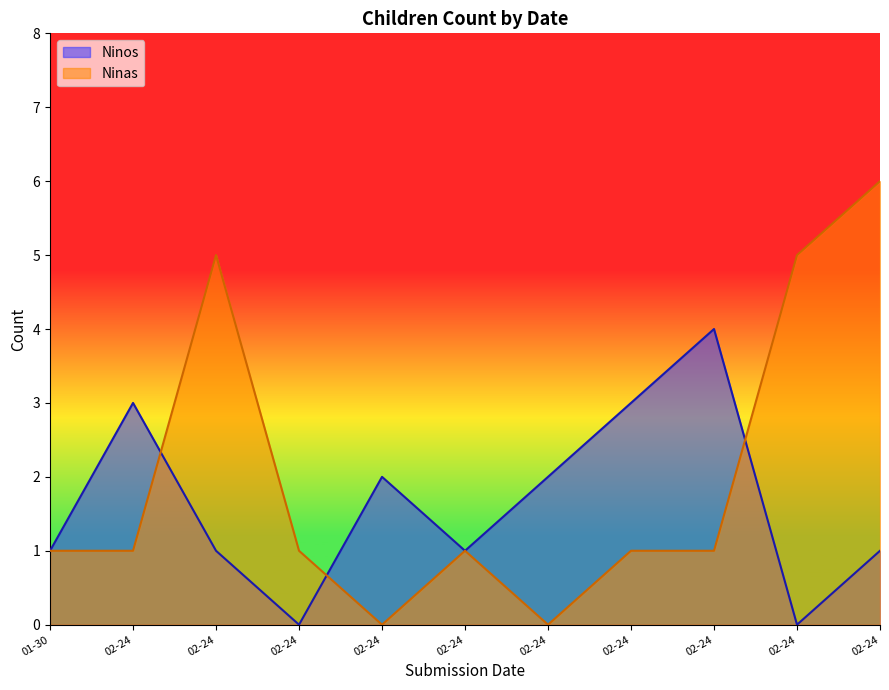

True or false: Ninos and Ninas intersect in this chart.

True